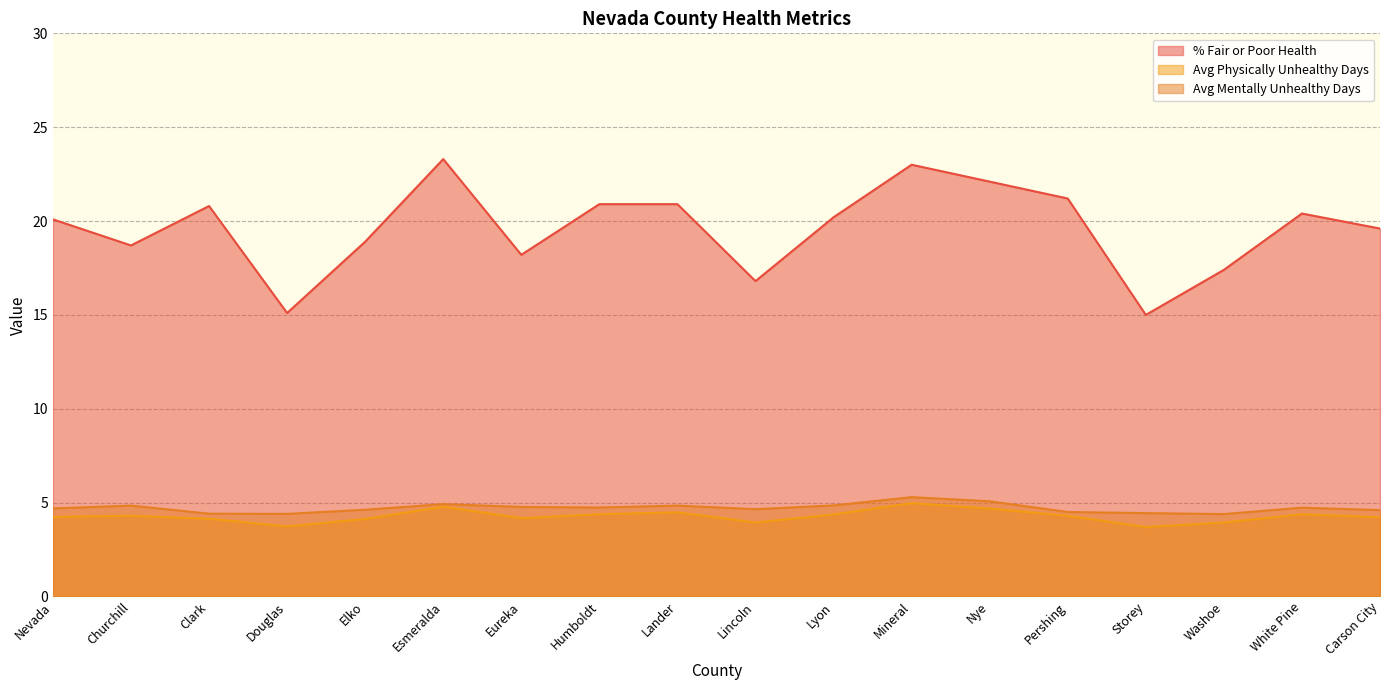

What is the label of the 6th point from the right?

Nye